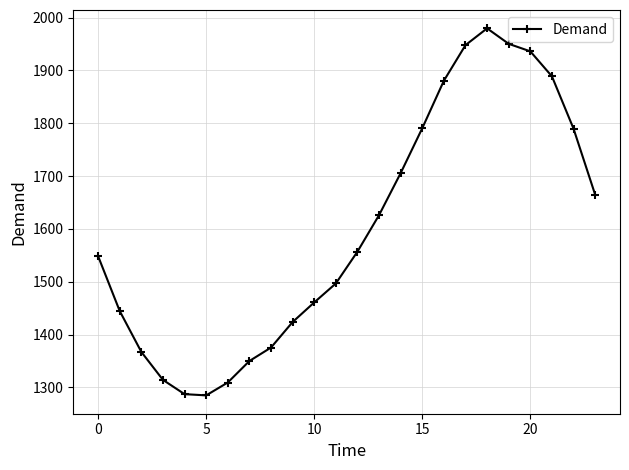

What is the value of the 3rd point from the left?

1367.2